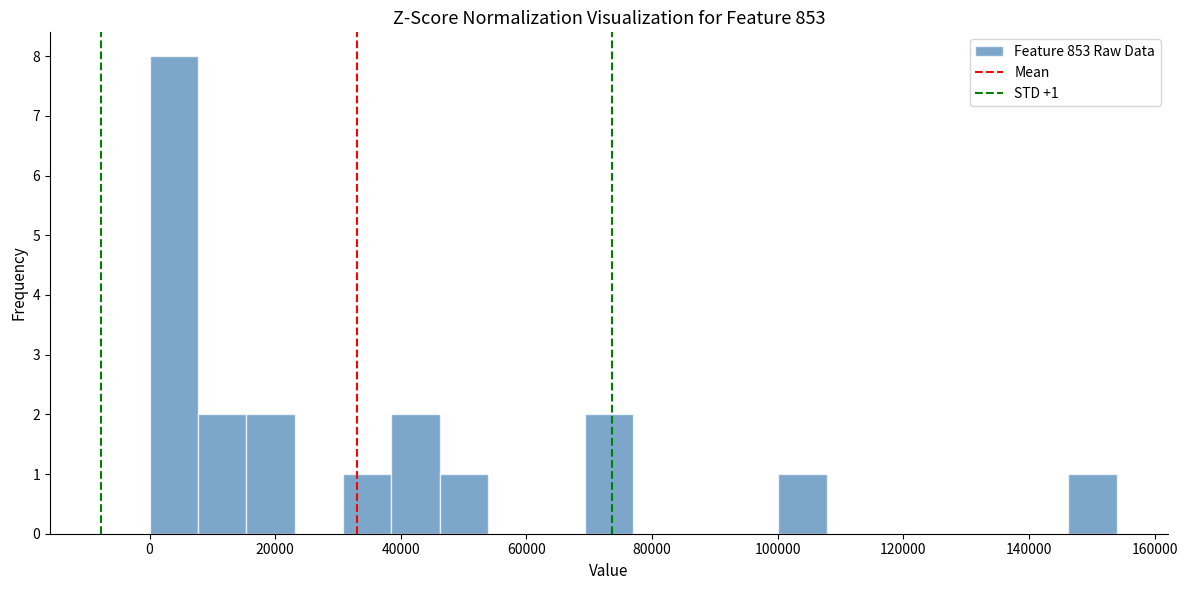

Around what value on the x-axis is the tallest bar? Give the approximate position of its centre, as read against the axis.

4000